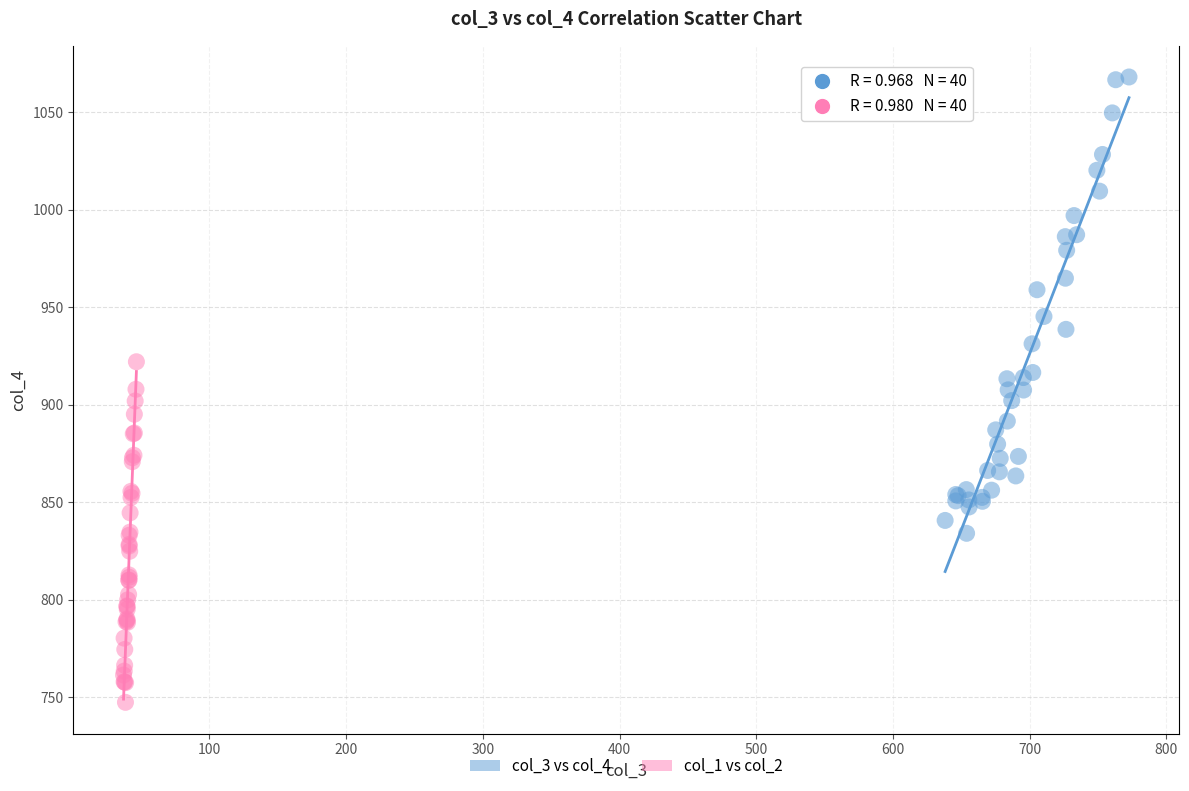

Which series contains the highest Y value?

col_3 vs col_4